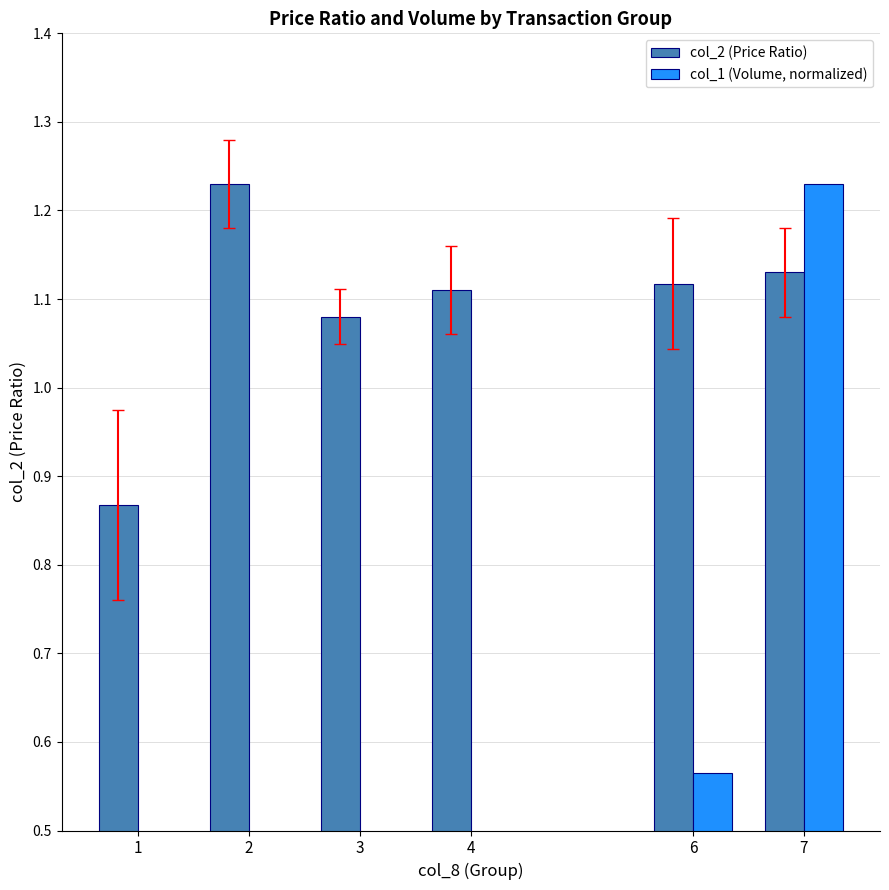

What is the sum of the col_1 (Volume, normalized) values at 1 and 4?

0.4